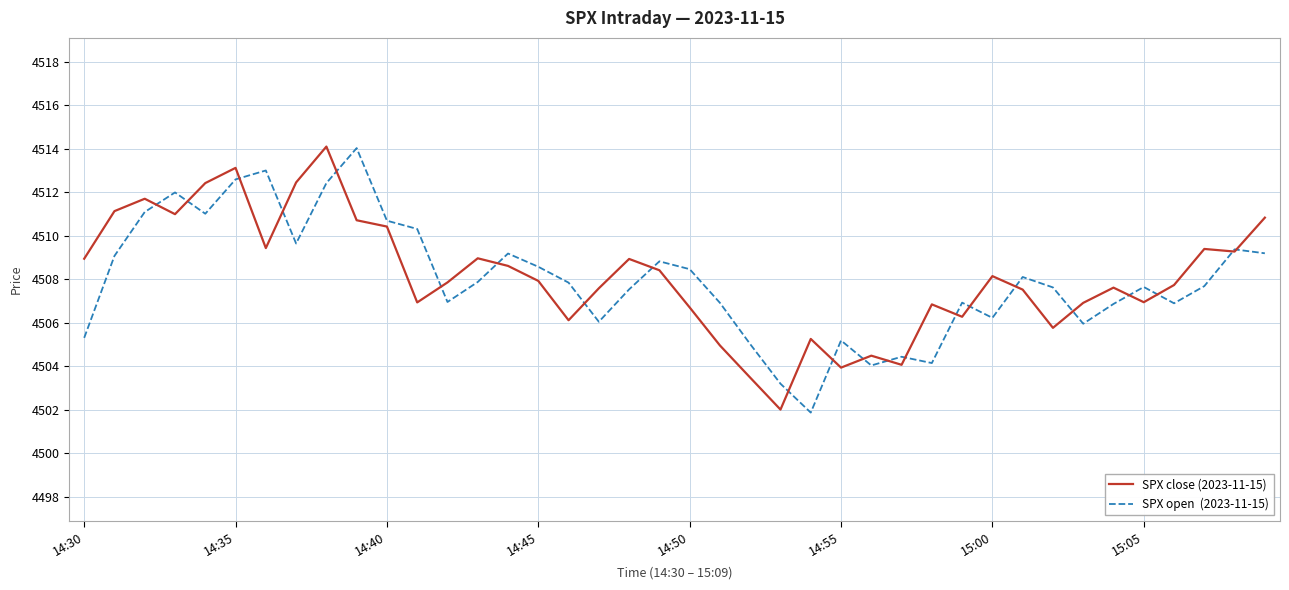

What is the minimum value shown in the chart?

4501.9